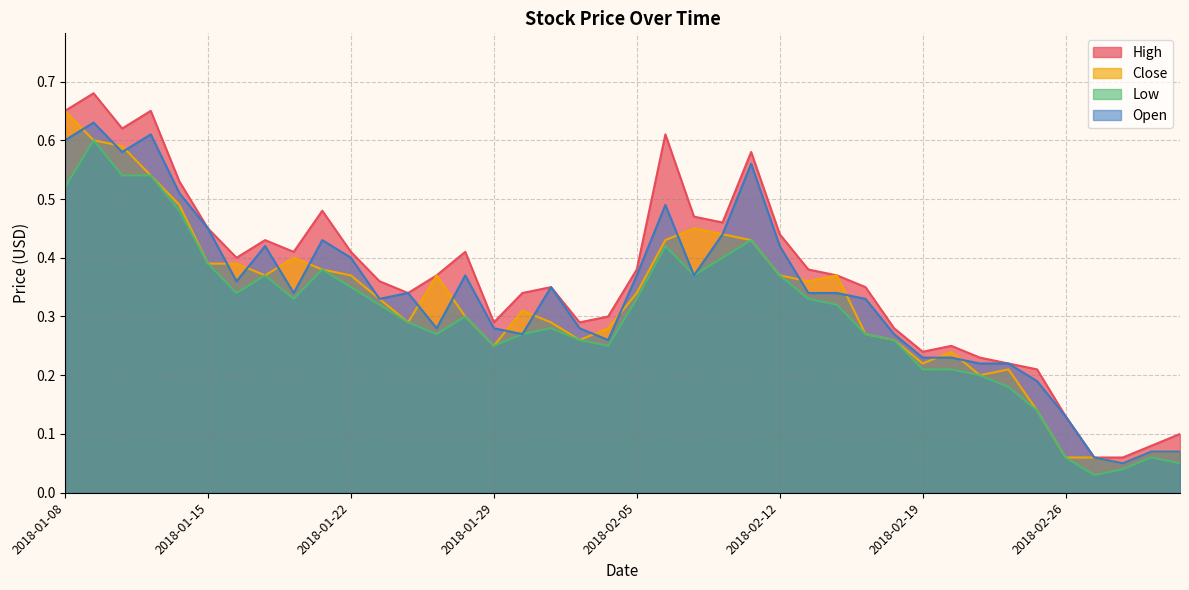

Is it true that High equals 0.3 at 2018-01-31?

True